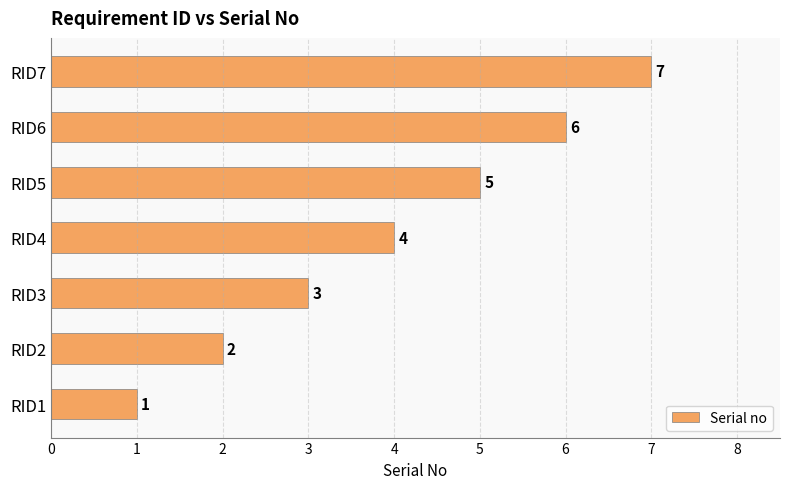

List the labels in order of value, smallest first.

RID1, RID2, RID3, RID4, RID5, RID6, RID7